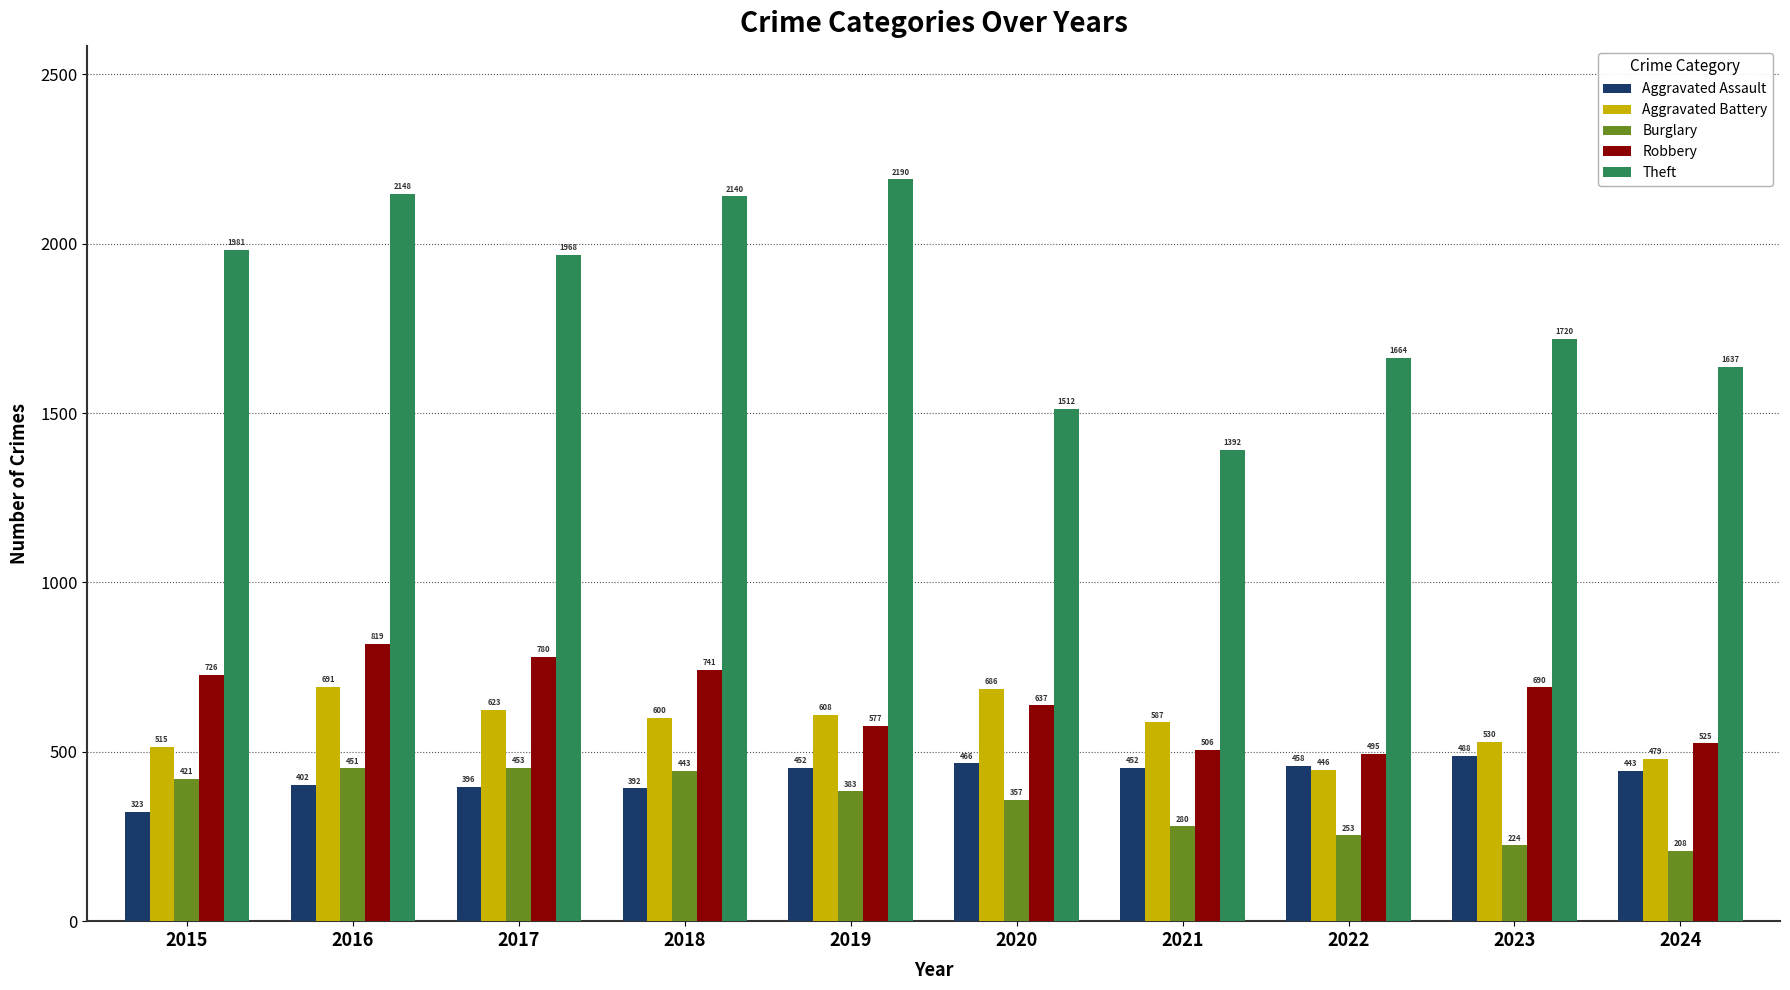

How many values in the Burglary series are below 383?

5